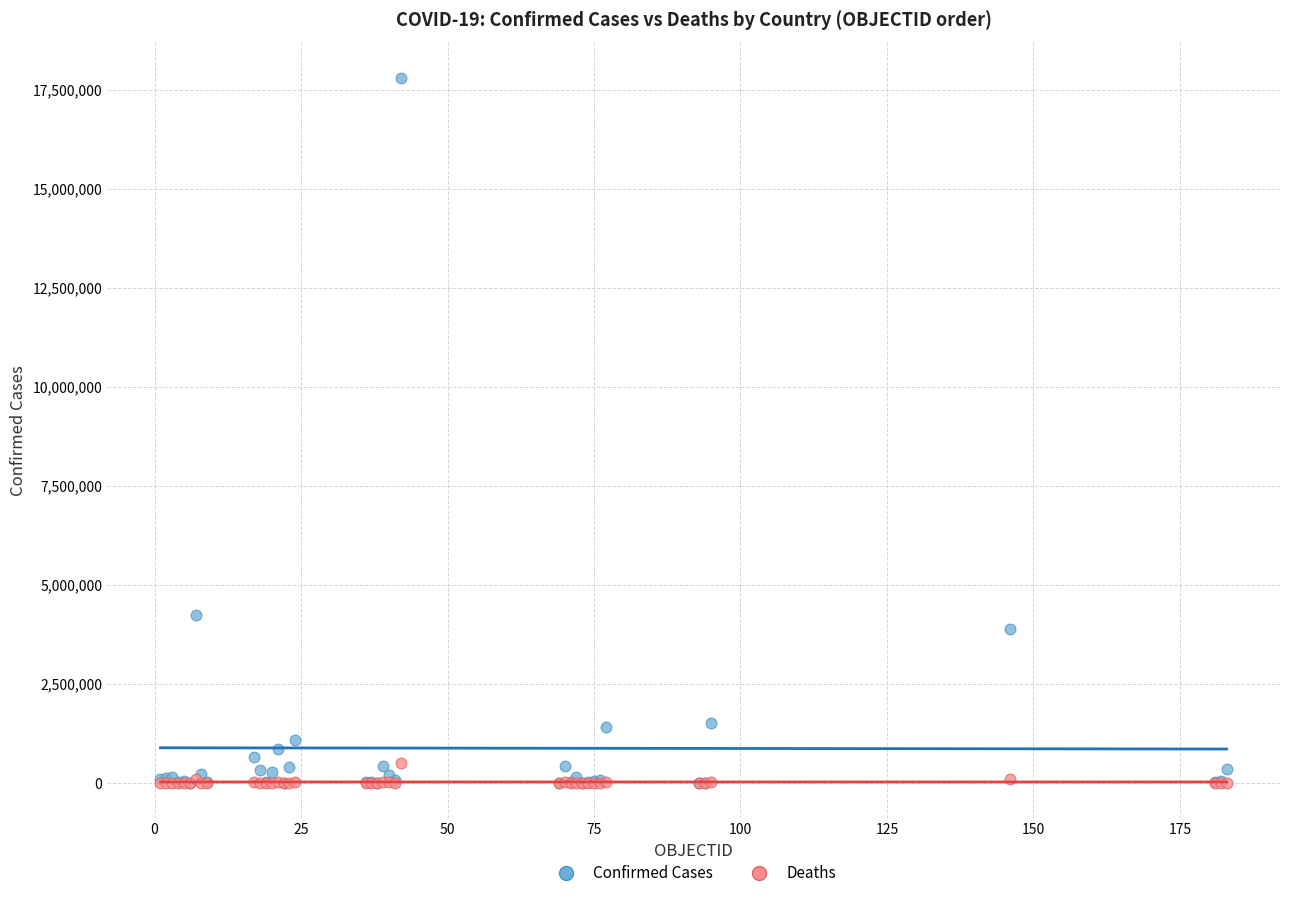

What are all the series names shown in the legend?

Confirmed Cases, Deaths